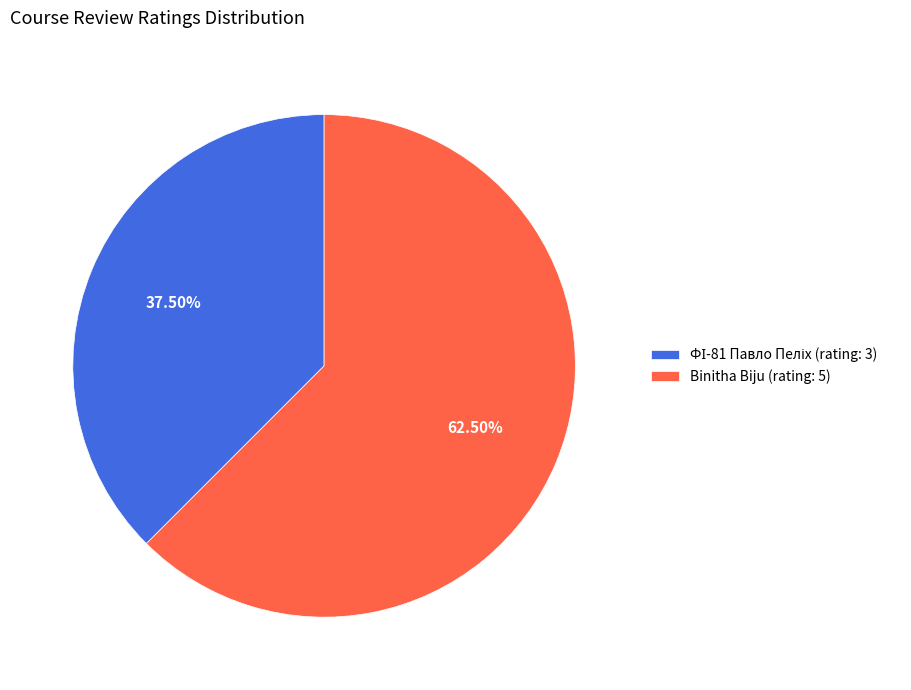

What is the majority slice?

Binitha Biju (rating: 5)